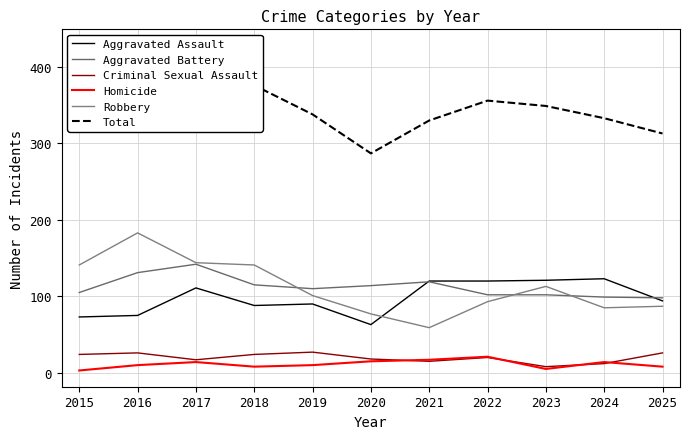

Which series has the widest spread of values?

Total